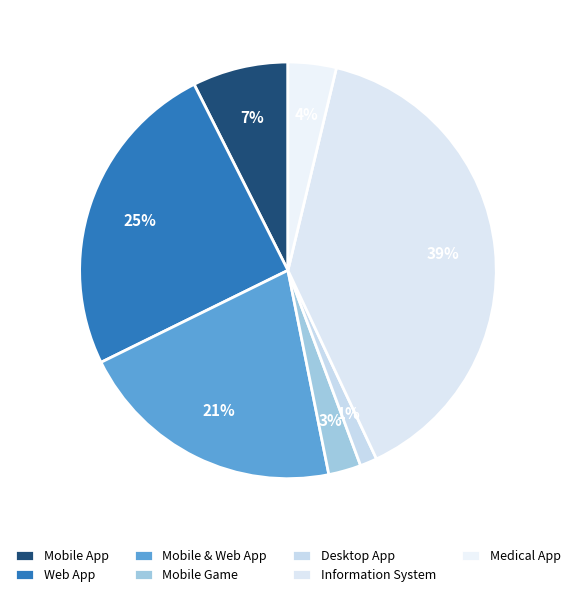

How many segments does this pie chart have?

7